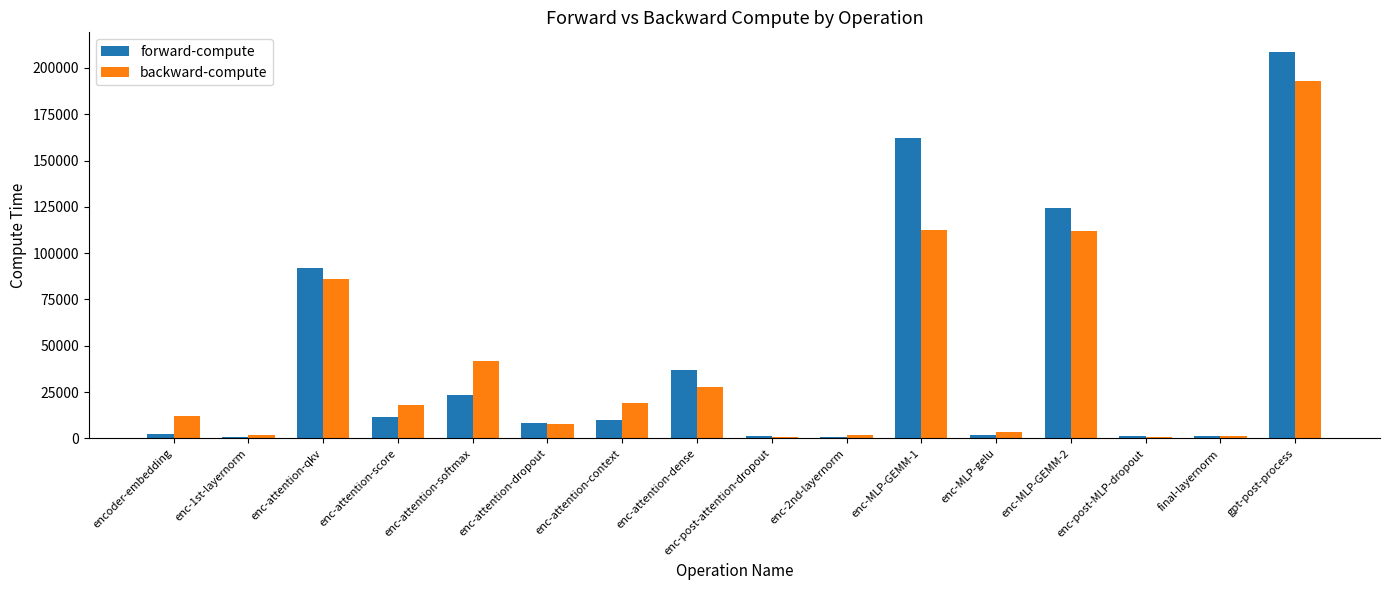

Which series changed the most between enc-1st-layernorm and enc-attention-dense?

forward-compute